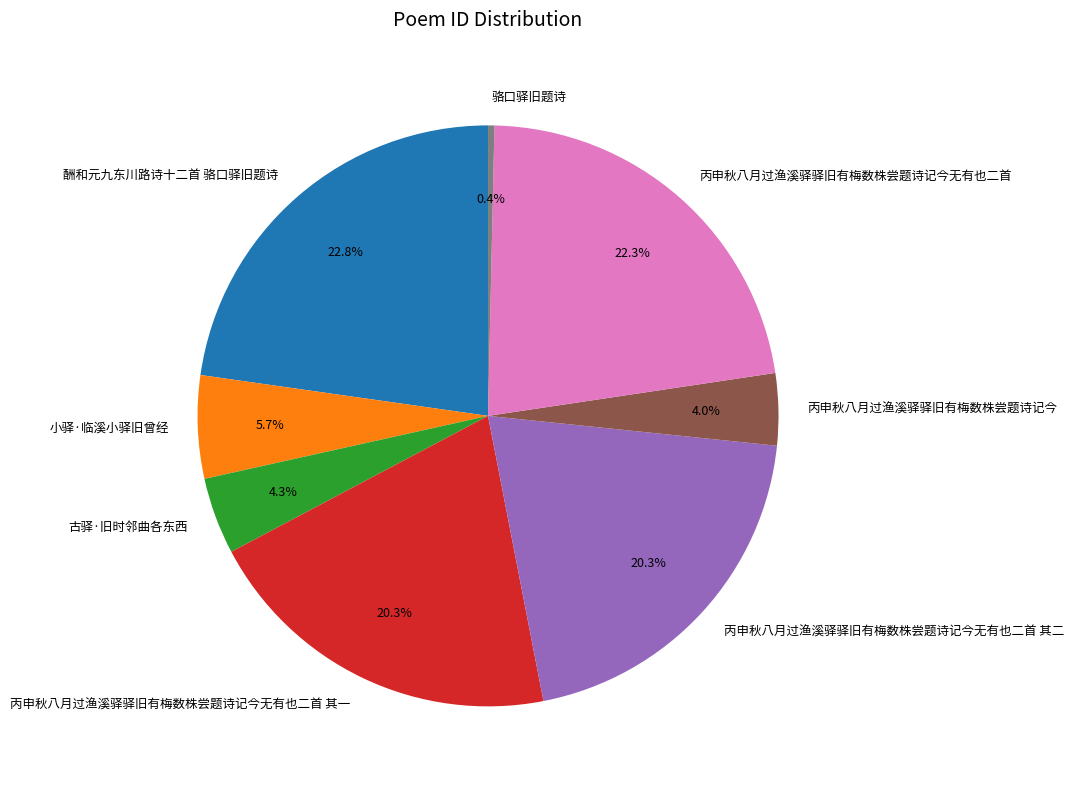

What is the smallest slice in the pie chart?

骆口驿旧题诗